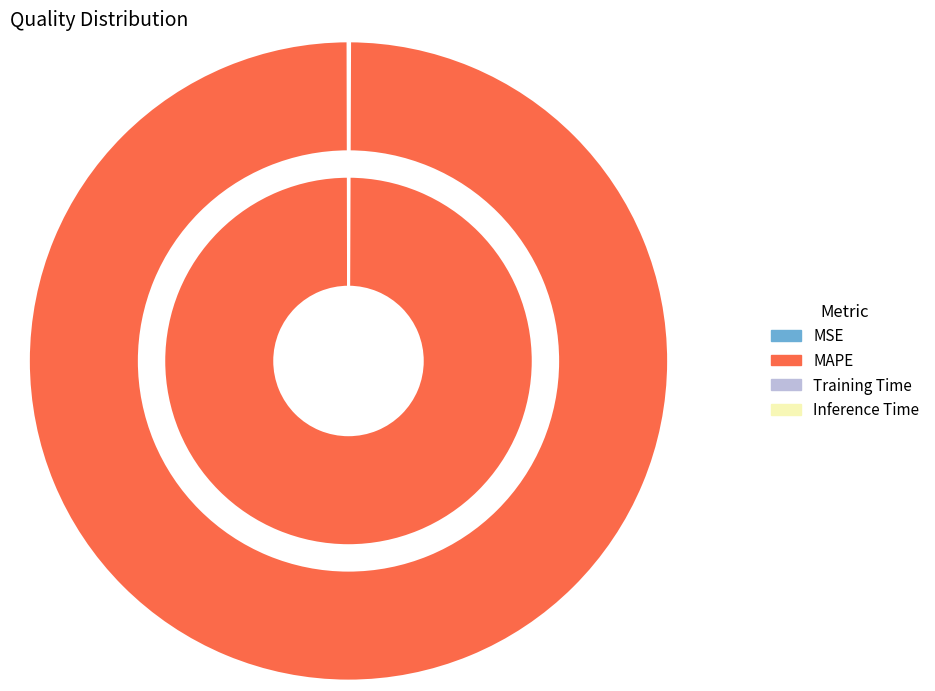

What percentage is NOT represented by Inference Time?

100.0%